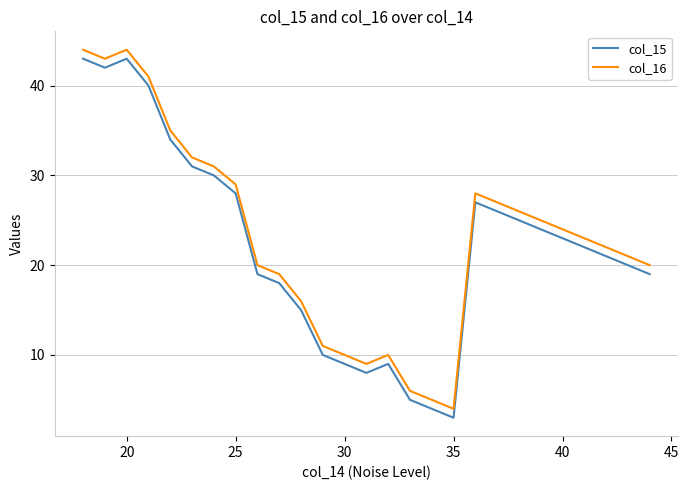

True or false: col_16 and col_15 intersect in this chart.

False